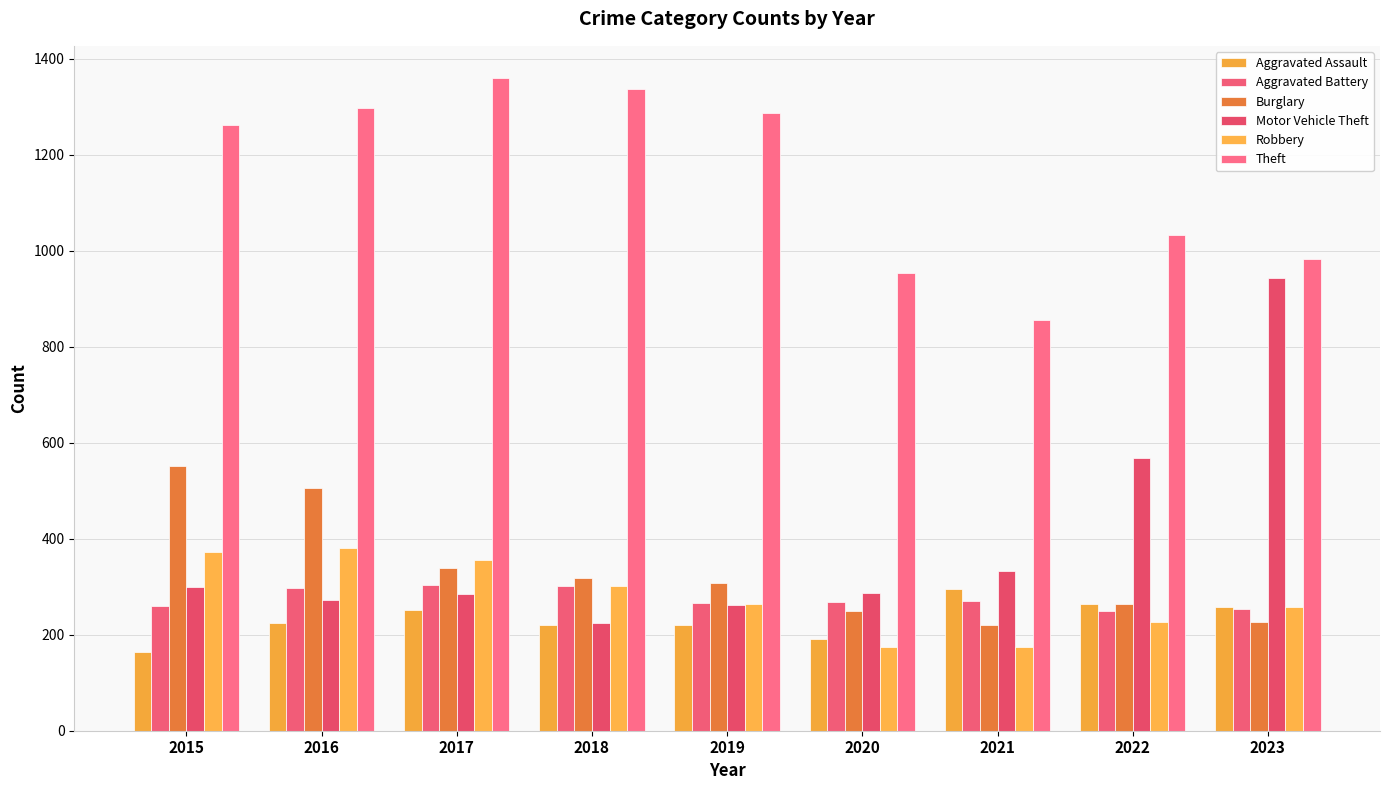

How many bars are there in each group?

6